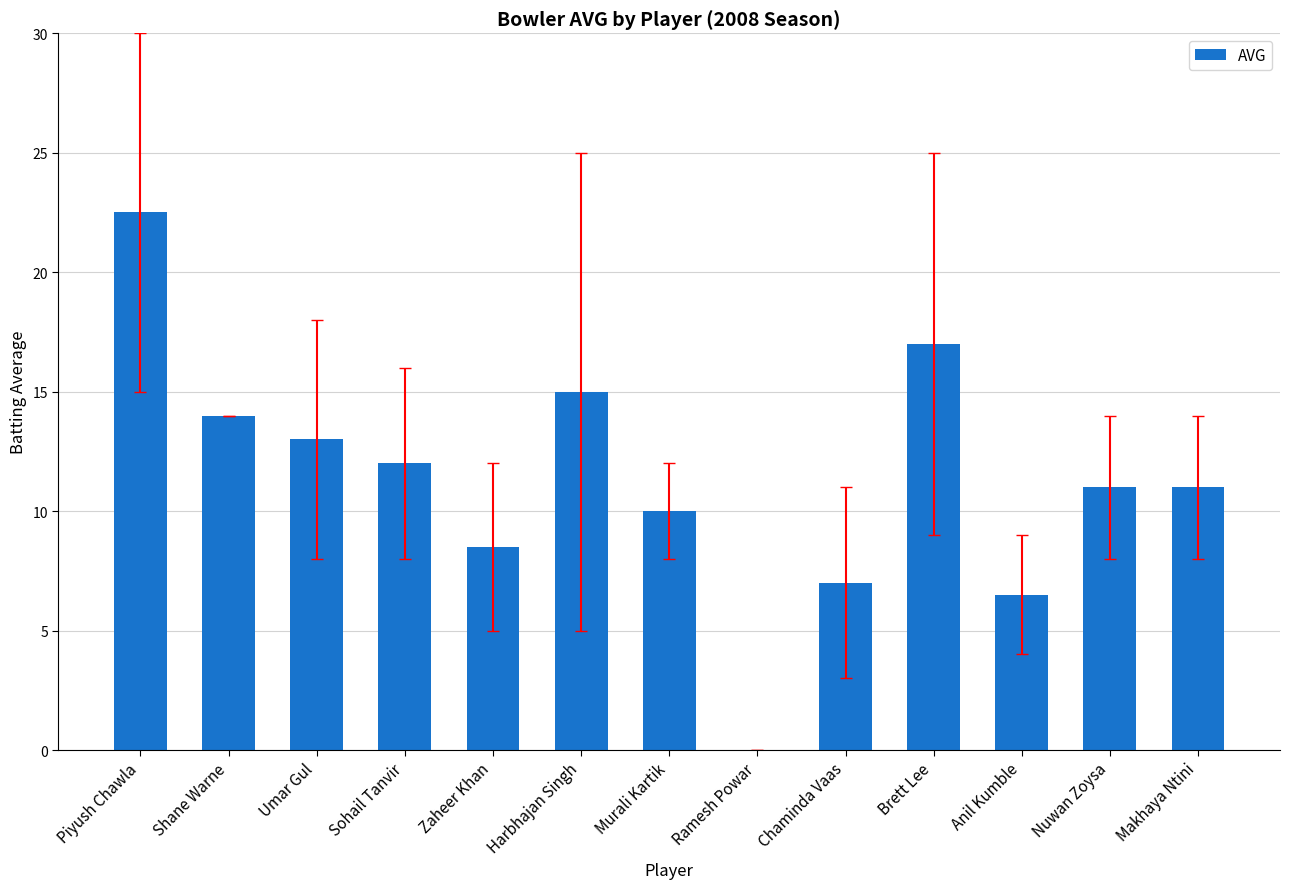

Are the bars grouped side by side (vs. stacked)?

No